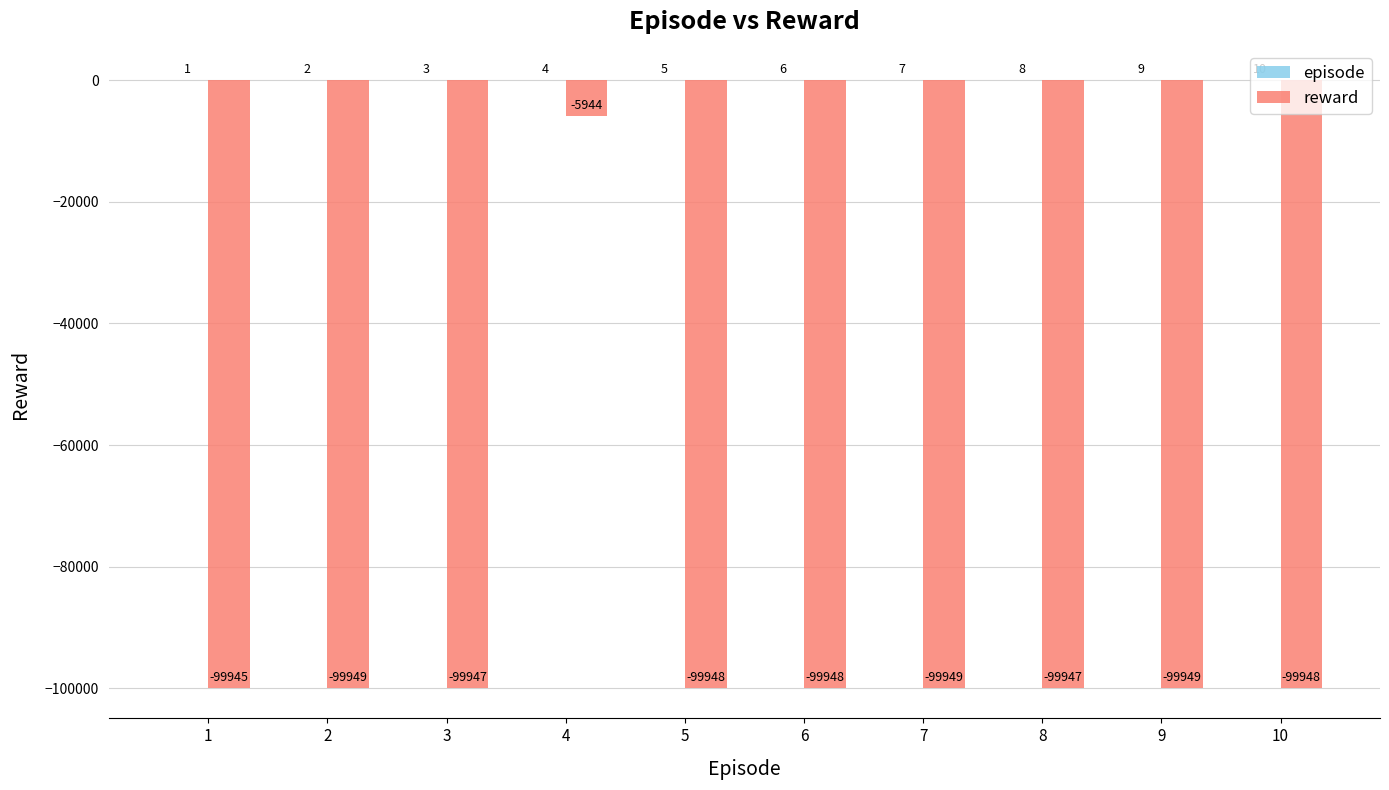

At which category is the sum across all series the highest?

4